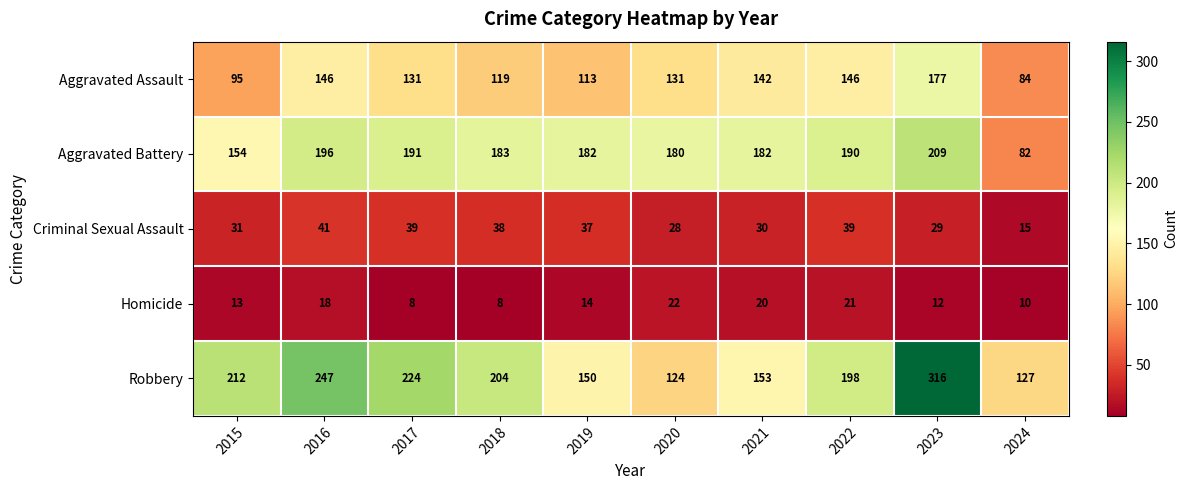

Which series has the widest spread of values?

Robbery